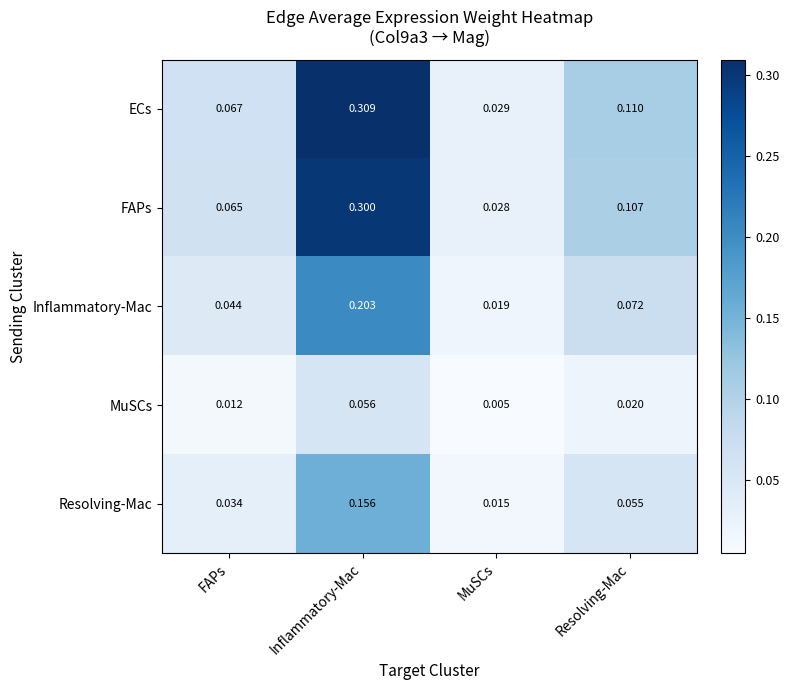

At which label is Resolving-Mac closest to 0?

MuSCs